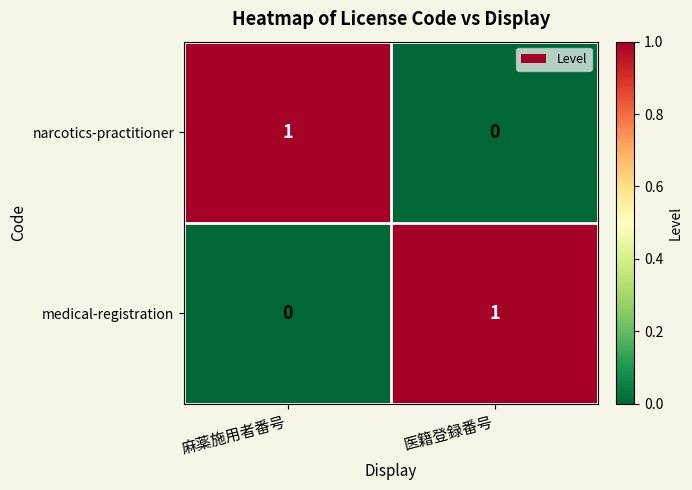

Is the value of medical-registration at 麻薬施用者番号 greater than the value of narcotics-practitioner at 麻薬施用者番号?

No